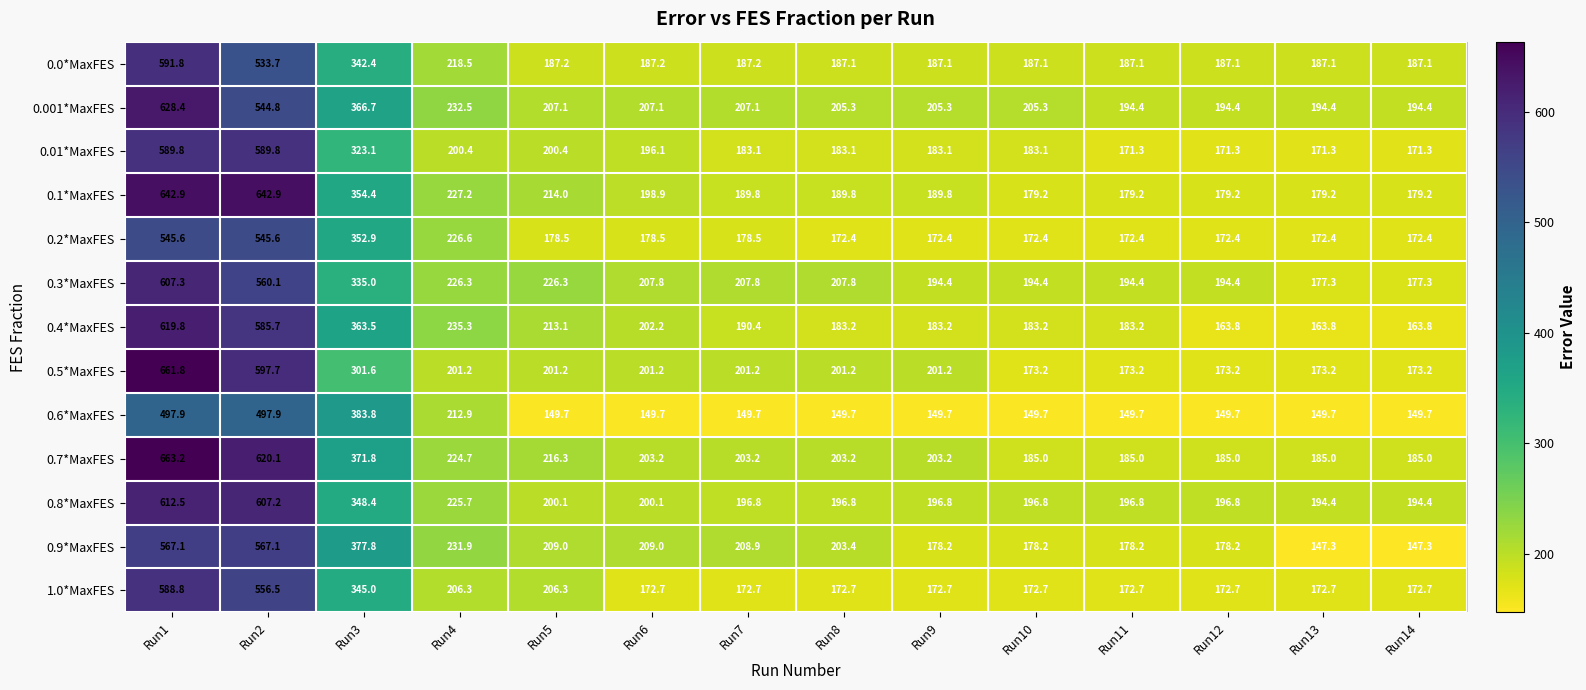

What is the difference between the maximum and minimum values in the 0.5*MaxFES series?

488.6